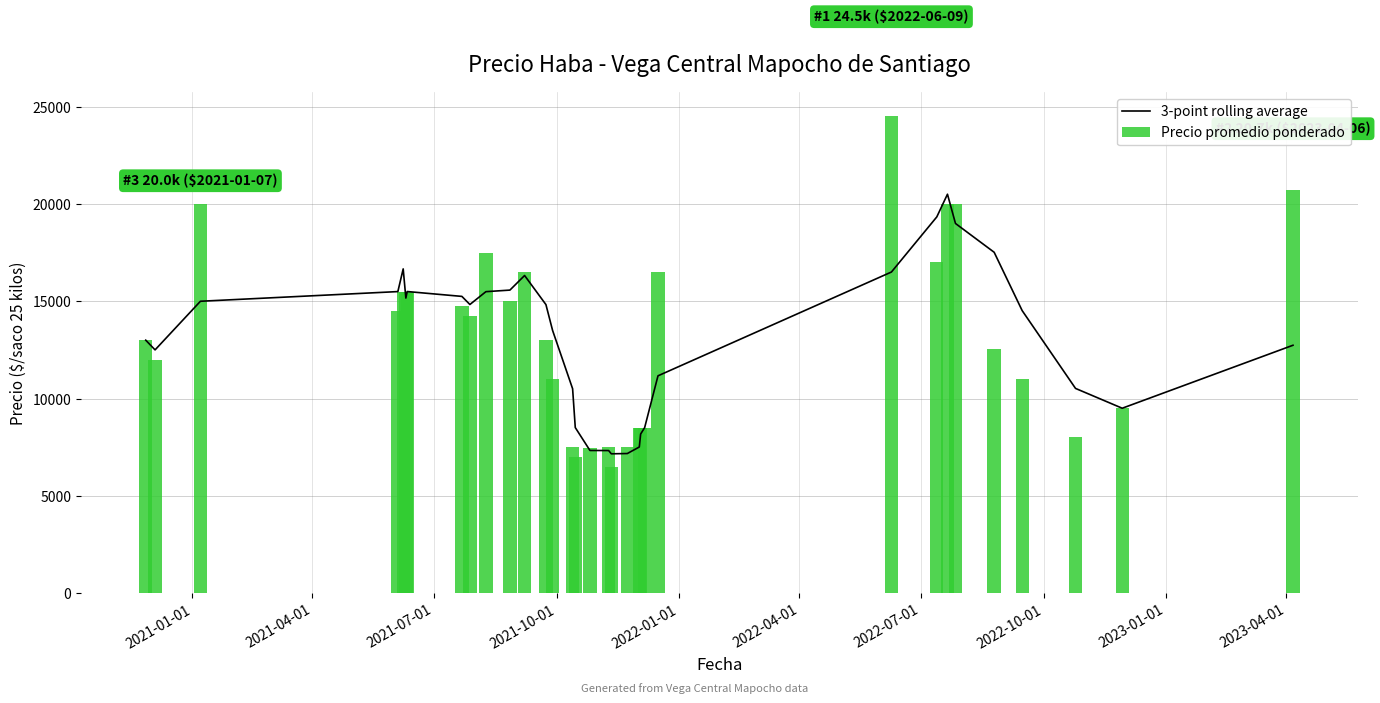

What is the minimum value shown in the chart?

6500.0